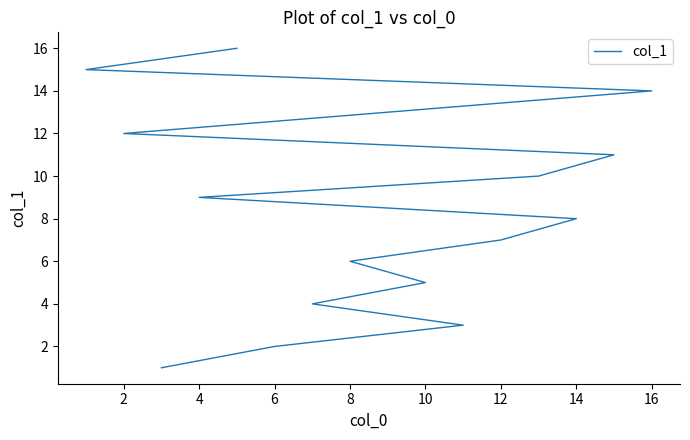

Reading right to left, extract all data points from this chart.

16	15	14	13	12	11	10	9	8	7	6	5	4	3	2	1